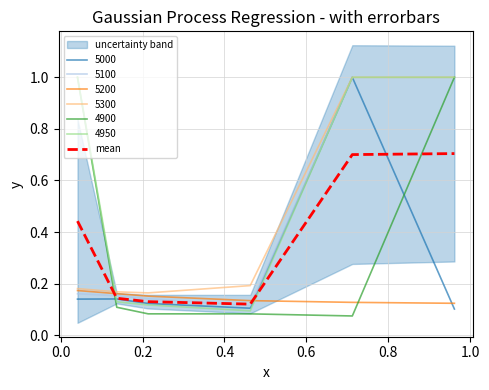

What is the value of the 4th point from the left?

0.1